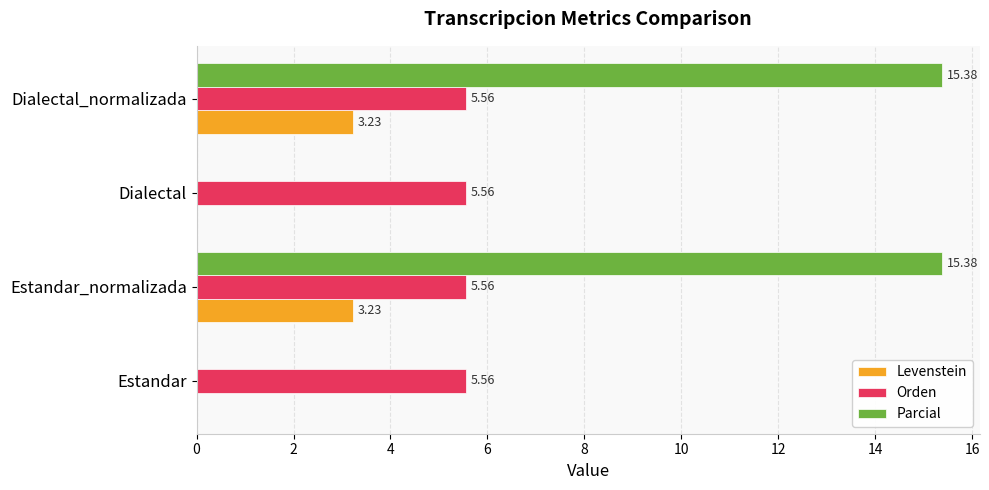

Which series has the largest total across all categories?

Parcial